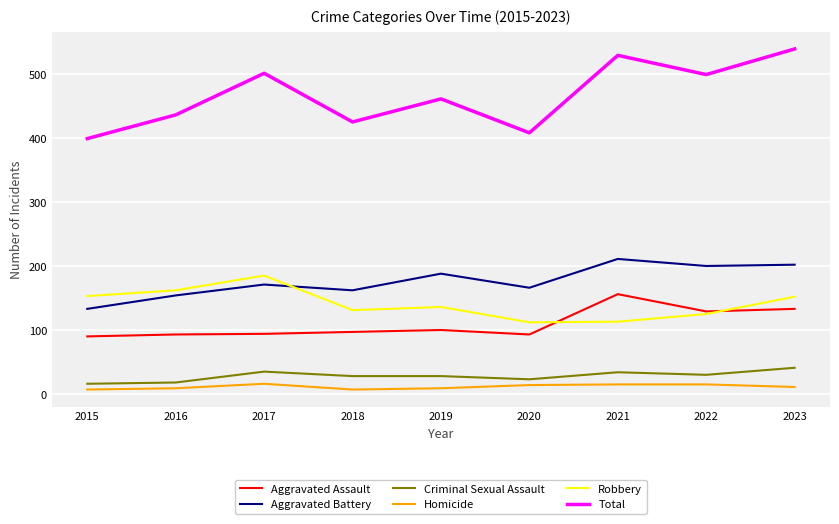

What is the total value across all series at 2023?

1078